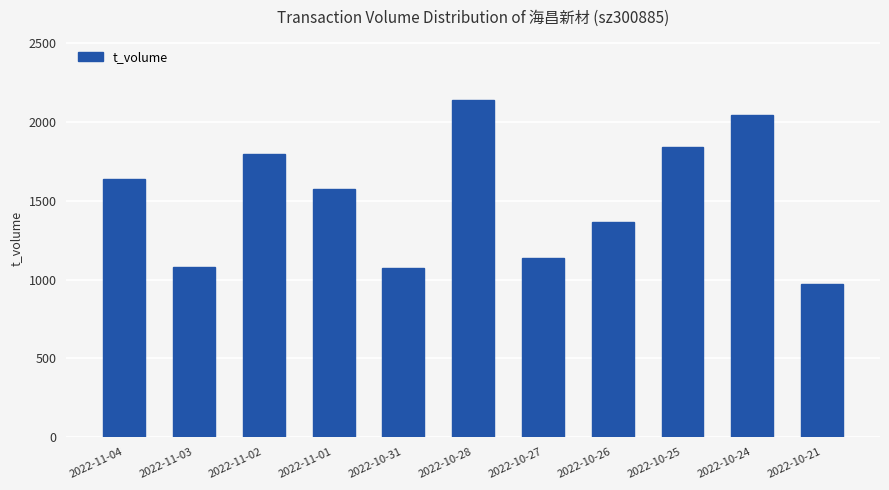

What is the ratio of the value at 2022-10-24 to the value at 2022-11-04?

1.2